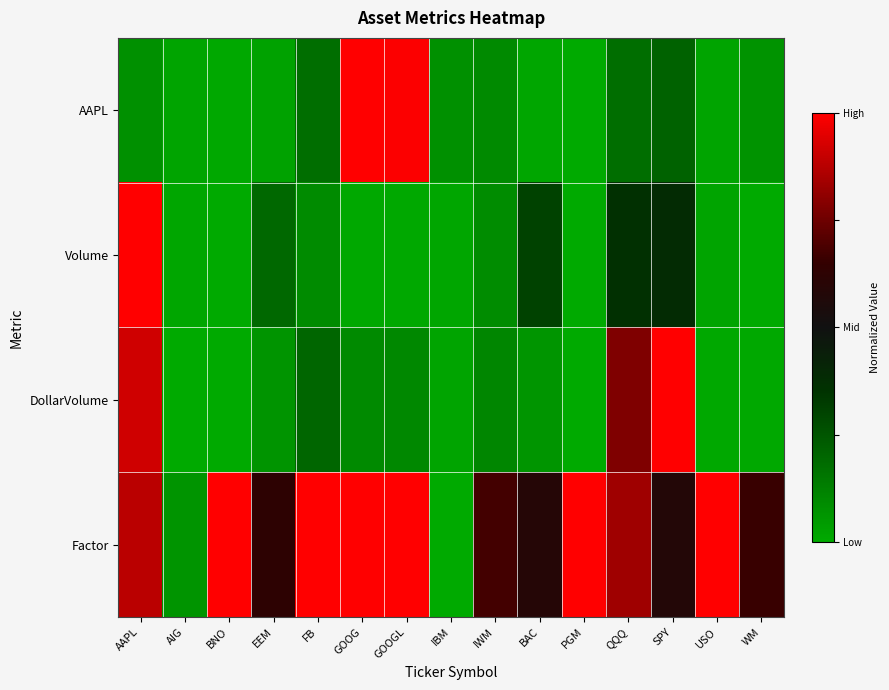

What is the total value across all series at GOOG?

0.2